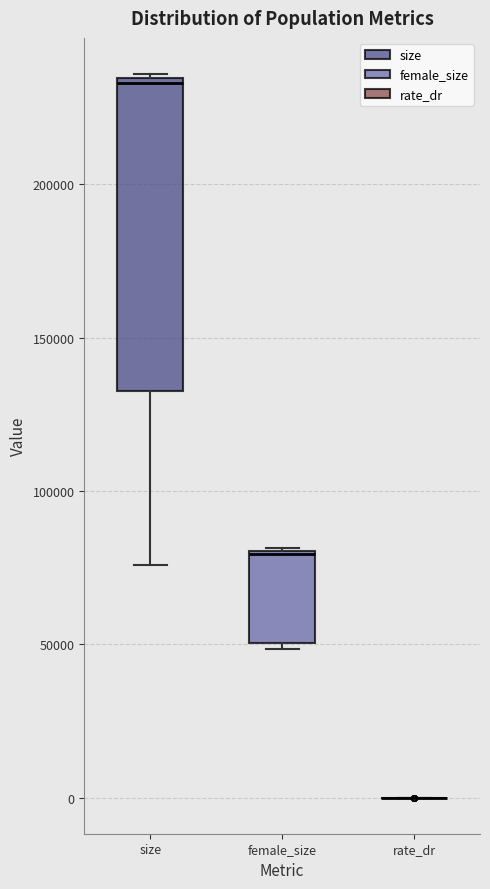

Reading left to right, read every box against the y-axis: the position of its median line, the range the box covers, and the ends of its whiskers. The values are not printed on the chart, so give them approximately, as read against the axis.

size: median 235000 (just below the box's upper edge), box 135000 to 235000, whiskers 75000 to 235000
female_size: median 80000, box 50000 to 80000, whiskers 50000 (just below the box's lower edge) to 80000
rate_dr: box collapsed to a line at 0, whiskers 0 to 0